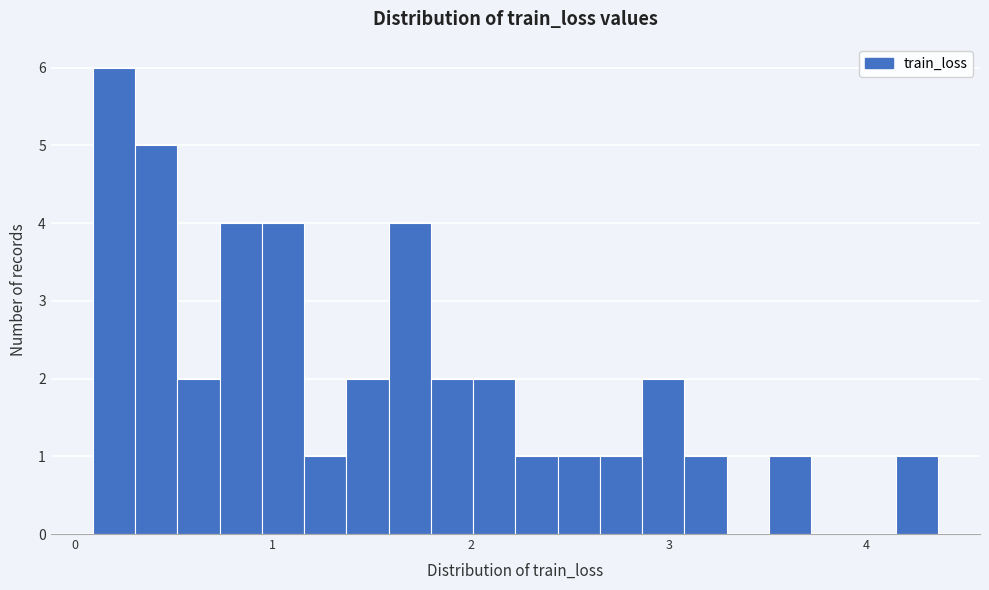

Around what value on the x-axis is the tallest bar? Give the approximate position of its centre, as read against the axis.

0.2